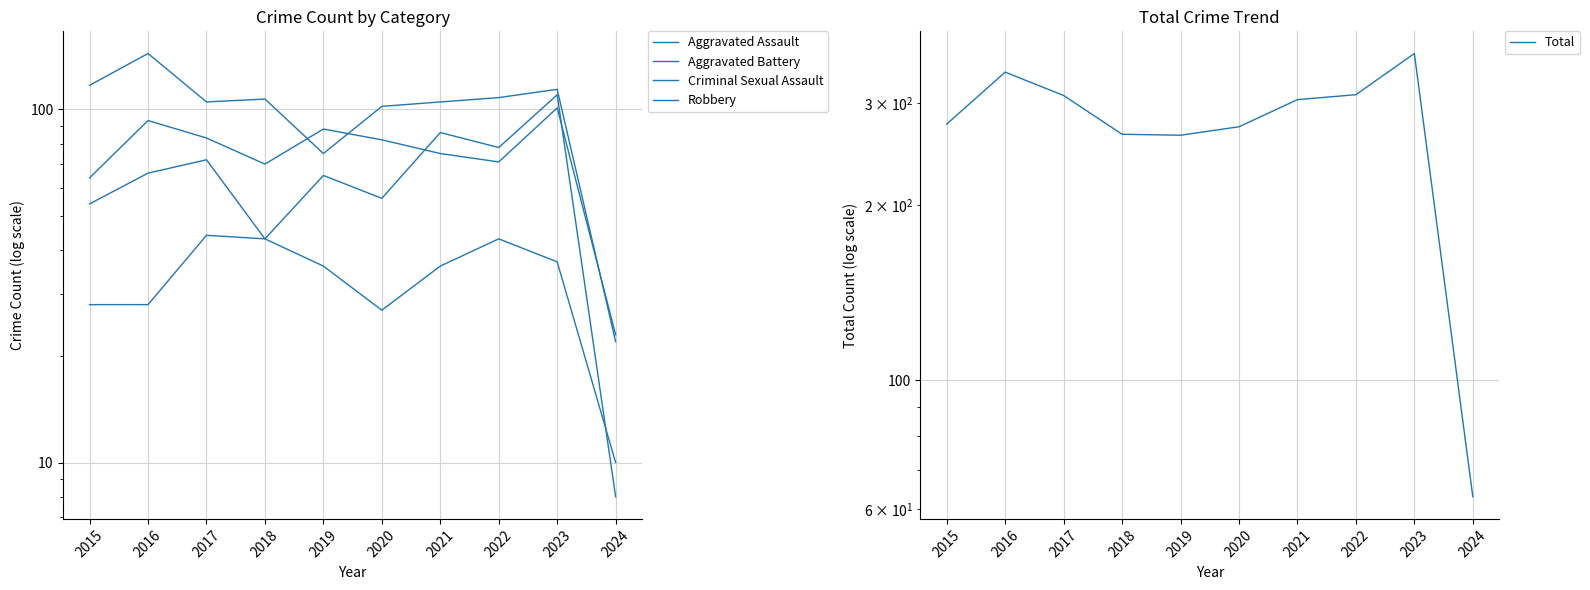

Rank the series by their maximum value, from lowest to highest.

Criminal Sexual Assault, Aggravated Battery, Aggravated Assault, Robbery, Total